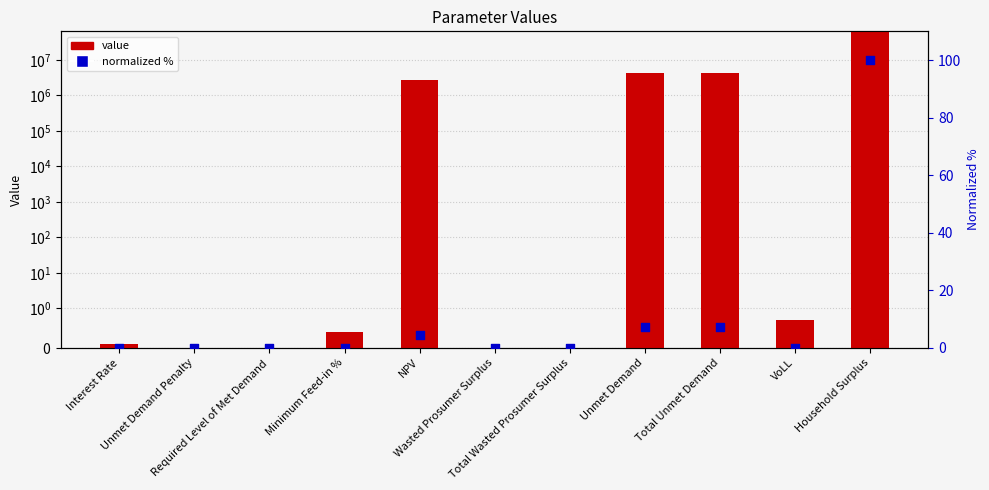

Which series reaches the minimum Y coordinate?

value